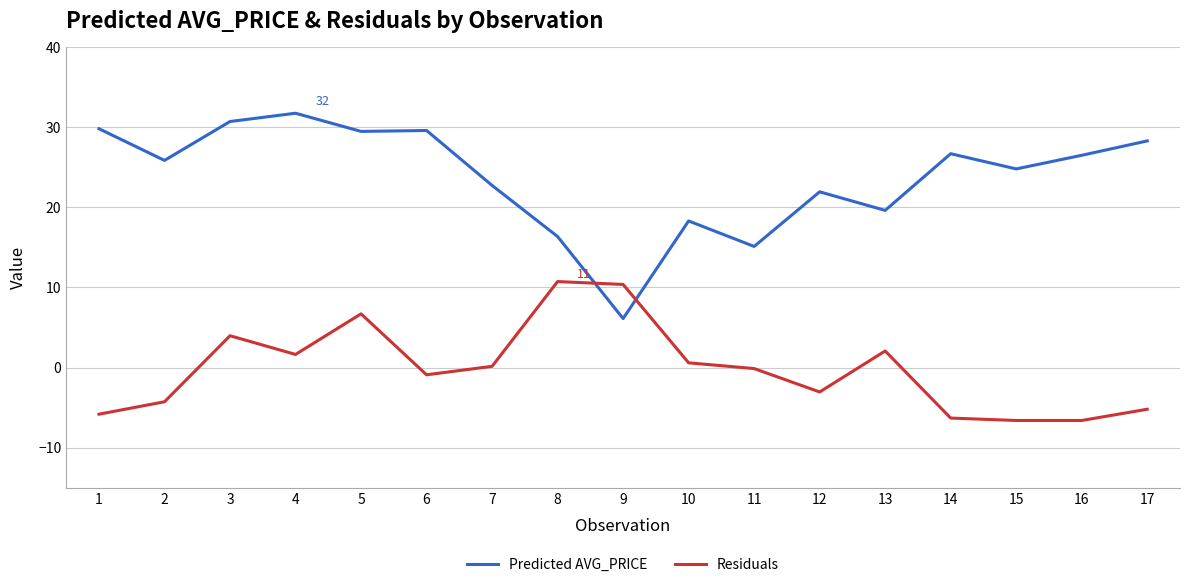

What value does the Residuals series have at 6?

-0.9